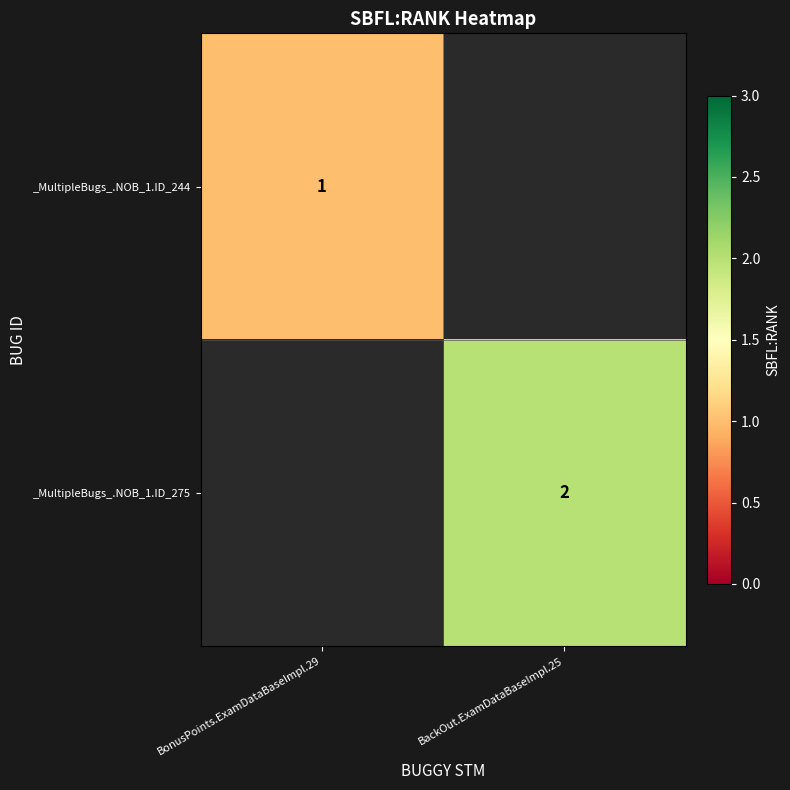

What is the maximum value shown in the chart?

2.0